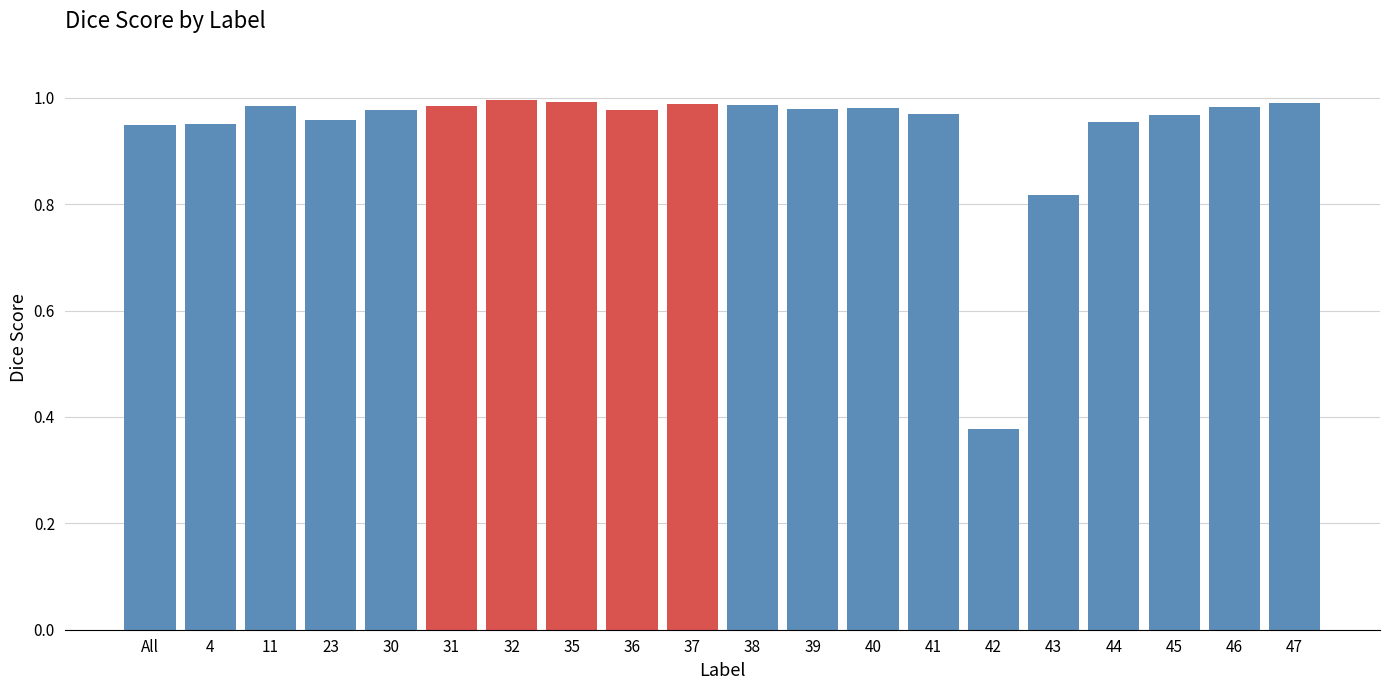

What position from the left is 37?

10